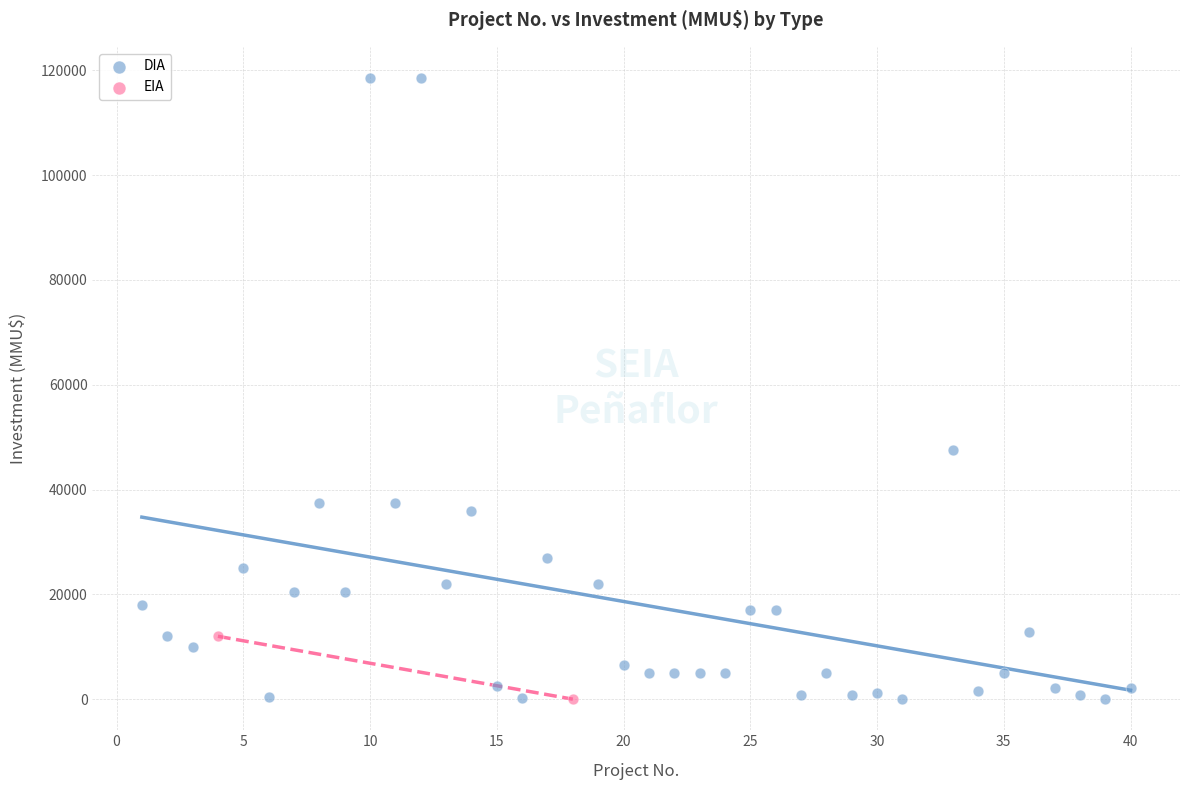

What are all the series names shown in the legend?

DIA, EIA